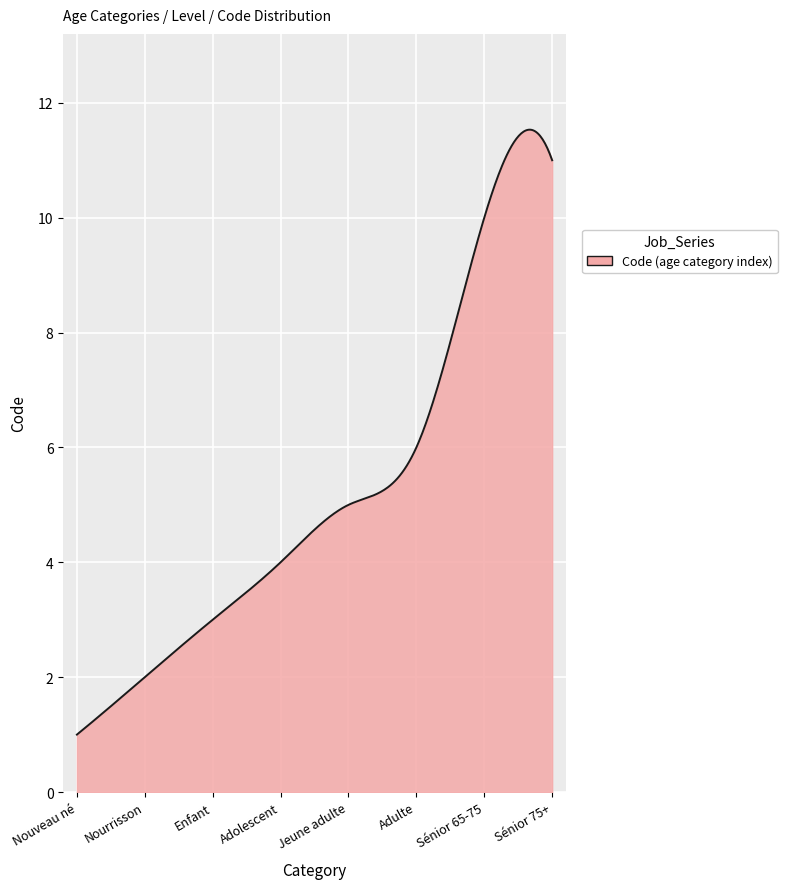

What is the smallest value displayed?

1.0